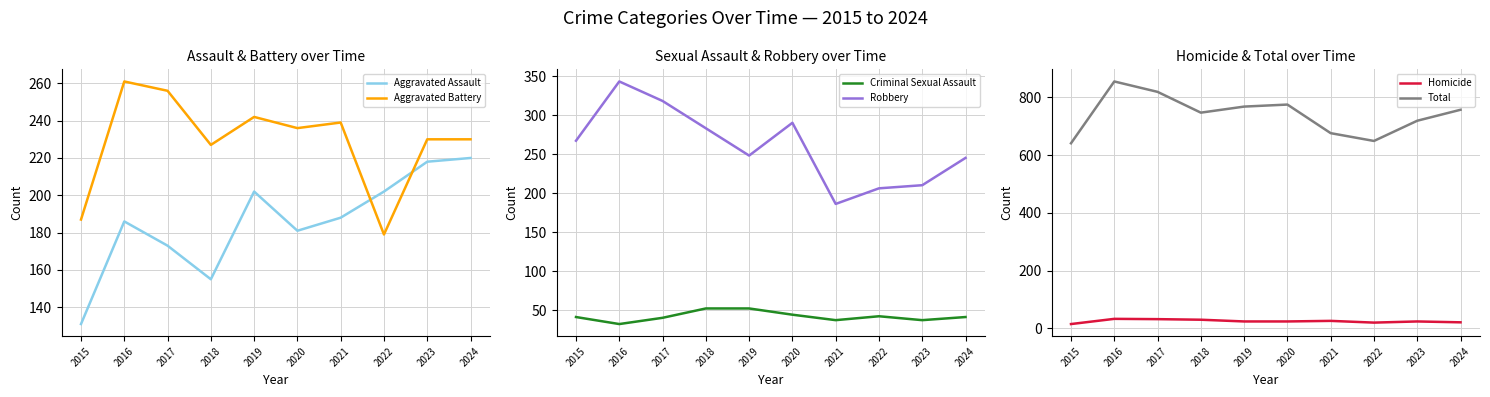

What is the total value across all series at 2016?

1710